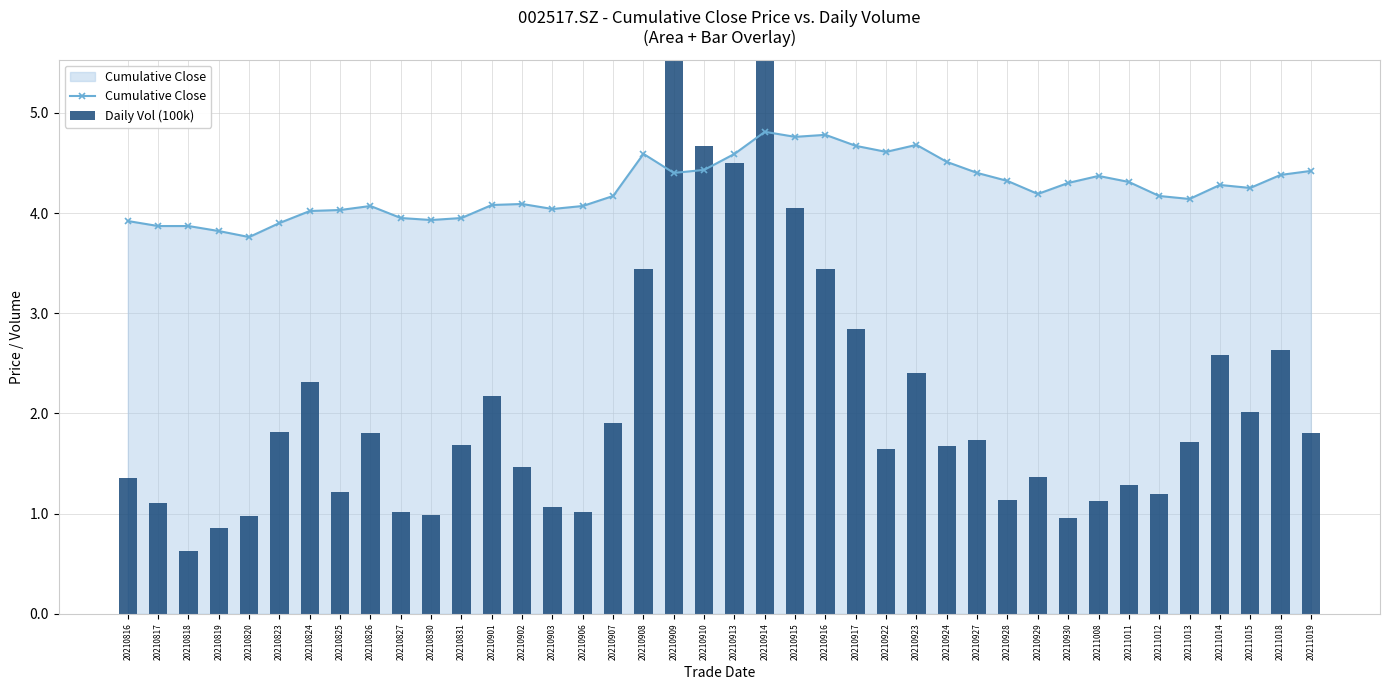

Rank the series by their maximum value, from highest to lowest.

Daily Vol (100k), Cumulative Close